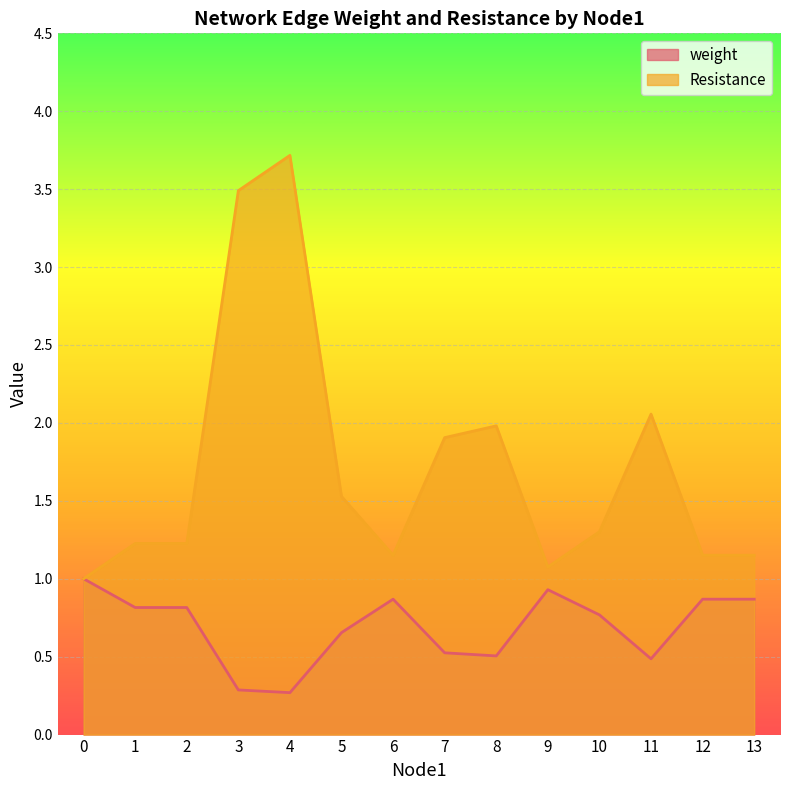

Count the number of categories in the chart.

14